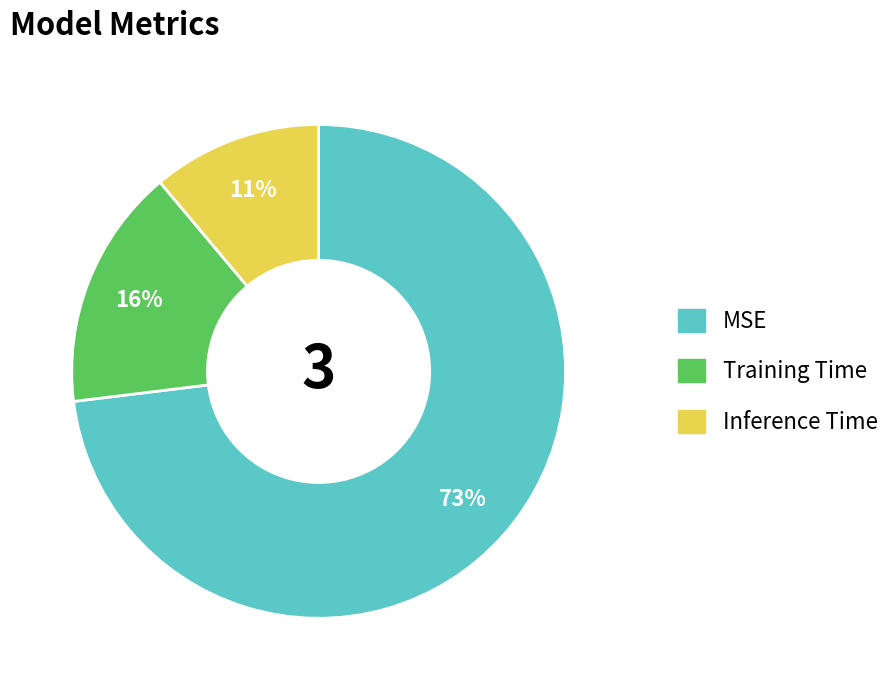

Rank the categories by value from lowest to highest.

Inference Time, Training Time, MSE